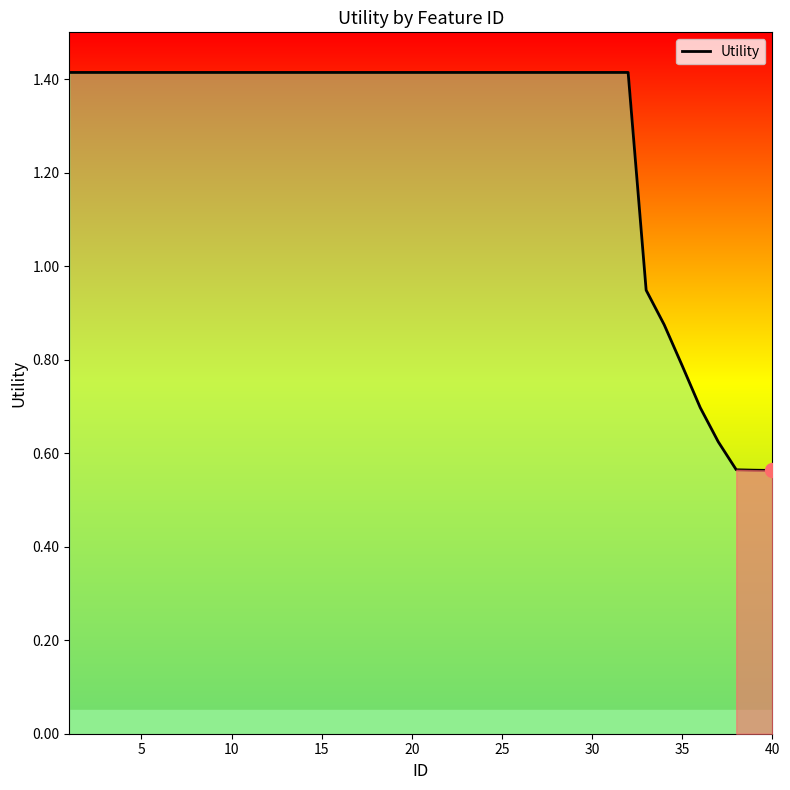

What is the greatest value displayed?

1.4